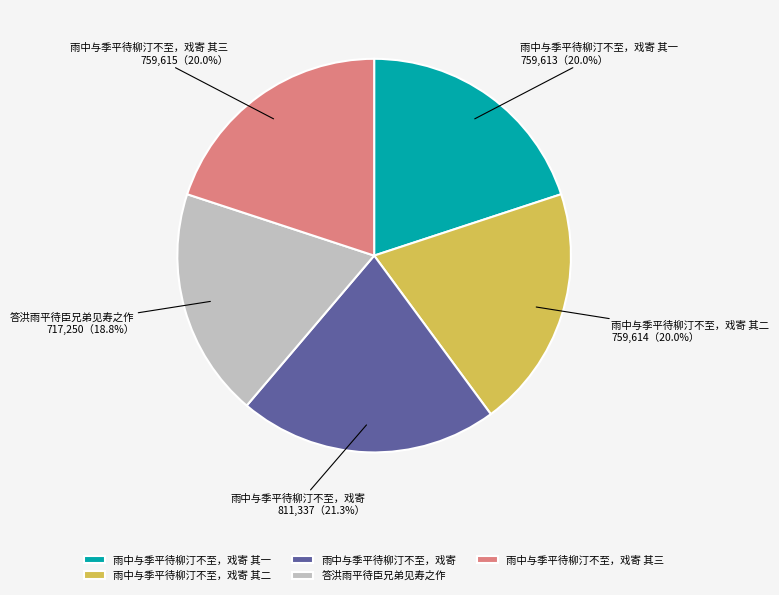

Does 雨中与季平待柳汀不至，戏寄 represent more than half of the total?

No